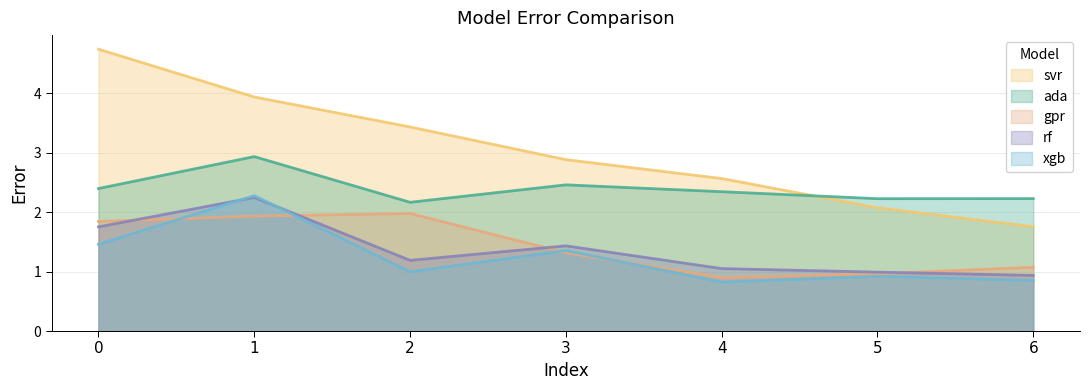

Is it true that xgb equals 1.4 at 2?

False